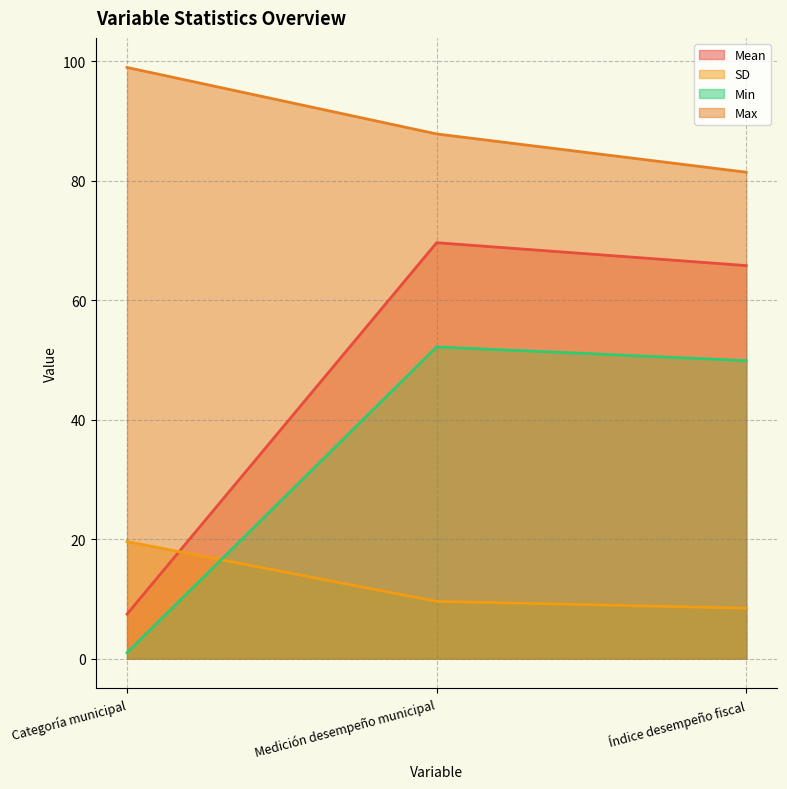

What is the label of the 3rd point from the right?

Categoría municipal